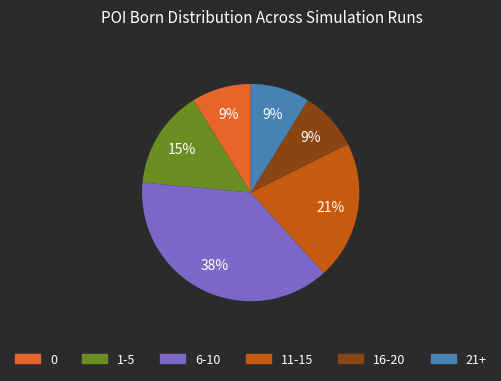

To the nearest percent, what is the average slice percentage?

17%